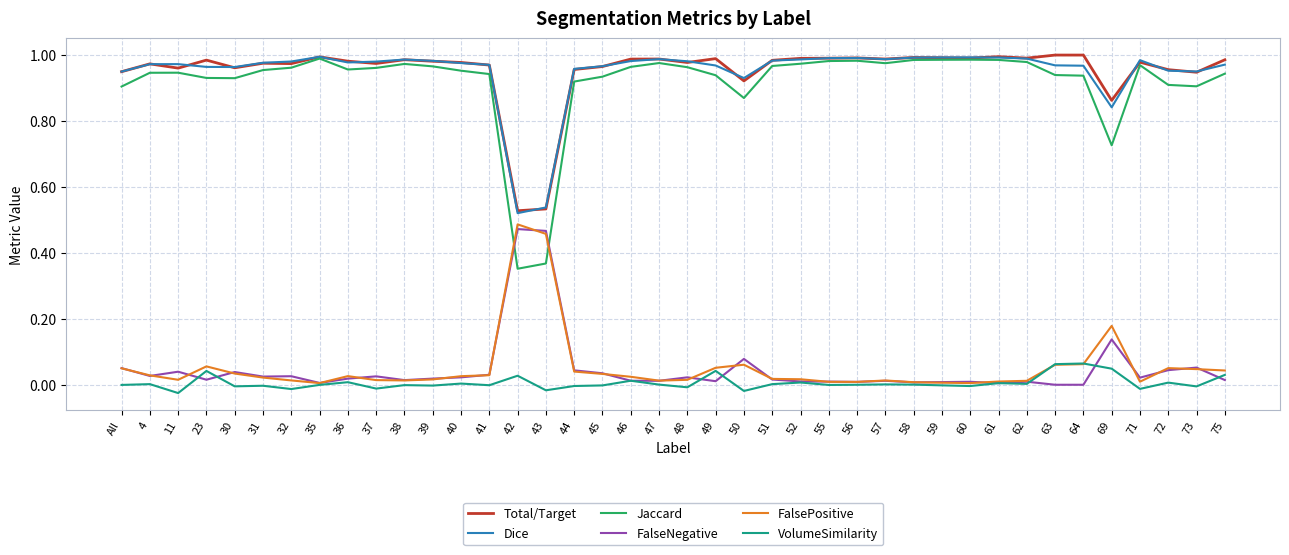

The FalseNegative series shows 0.0 at 35. True or false?

True